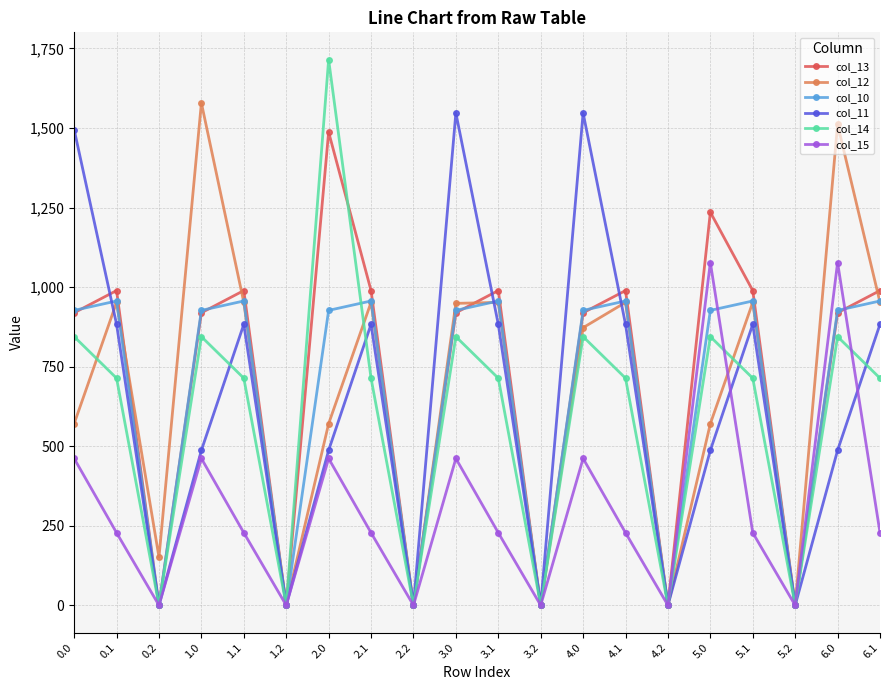

At which category does col_12 reach its first local valley?

0.2